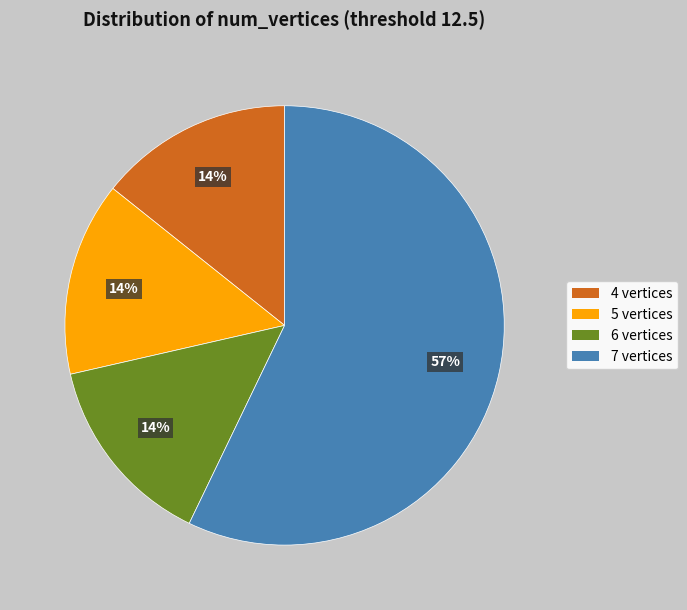

Is 6 the majority of the pie?

No